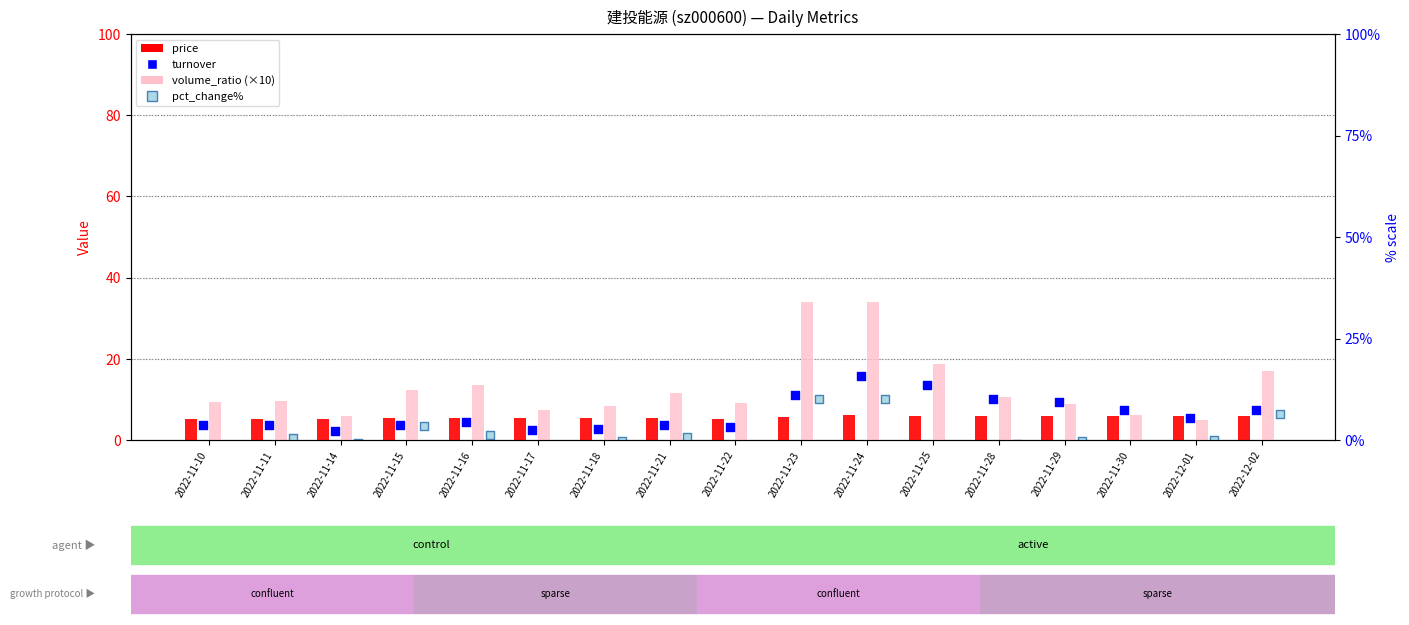

Which series reaches the maximum Y coordinate?

volume_ratio (×10)